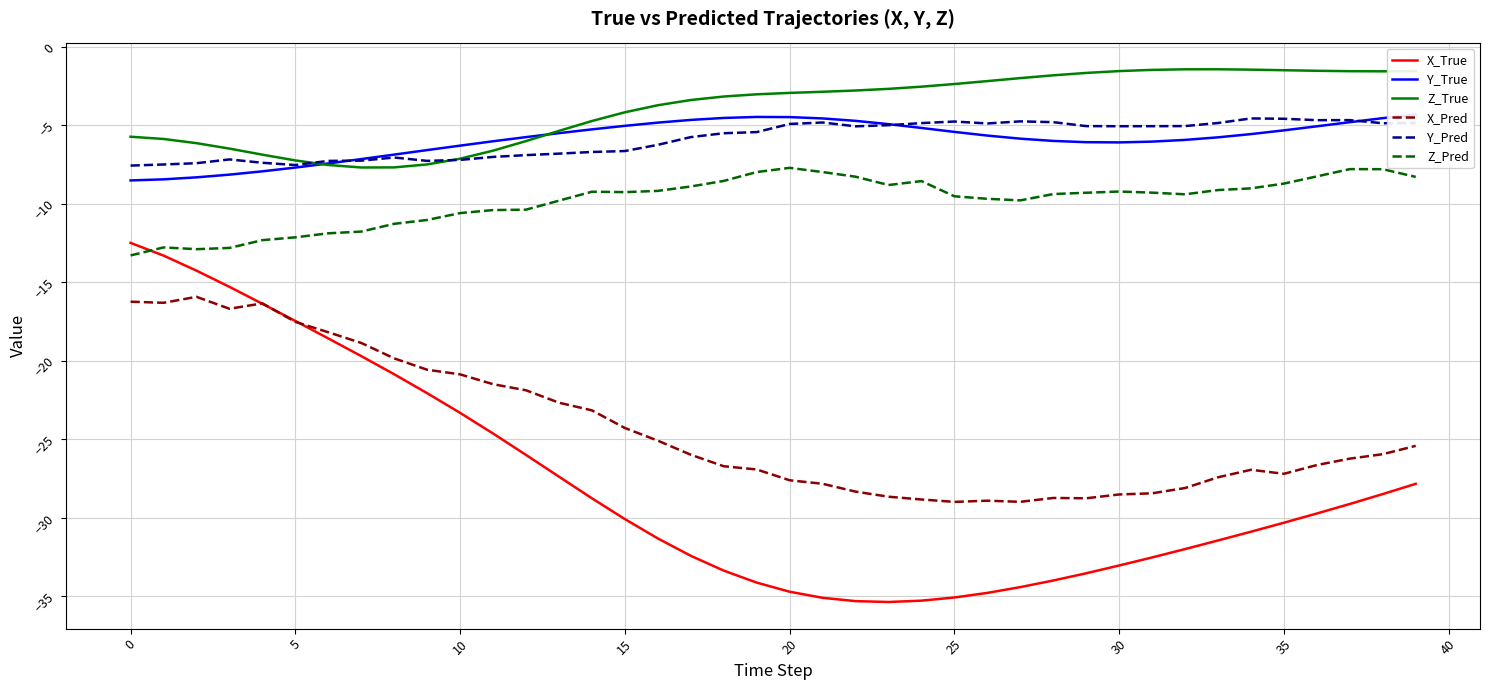

The X_Pred series shows -17.5 at 5. True or false?

True